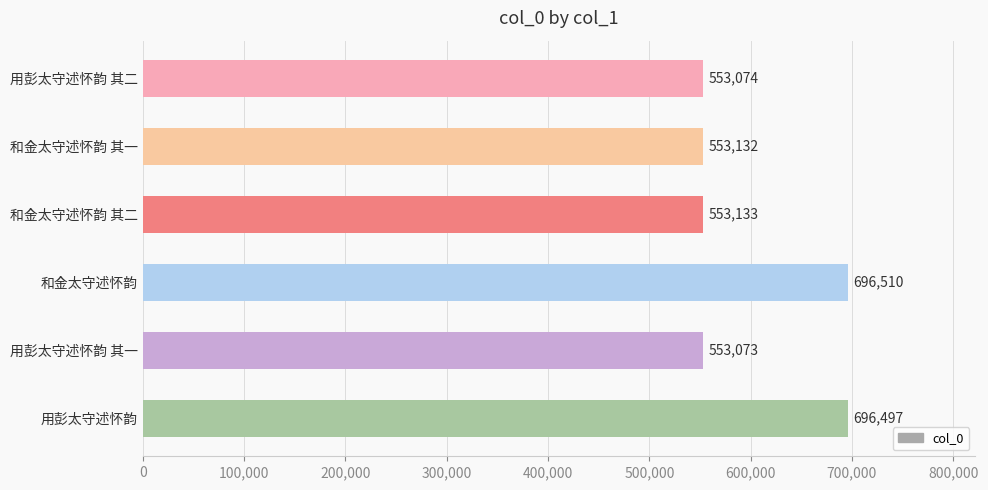

What is the label of the 5th bar from the top?

用彭太守述怀韵 其一